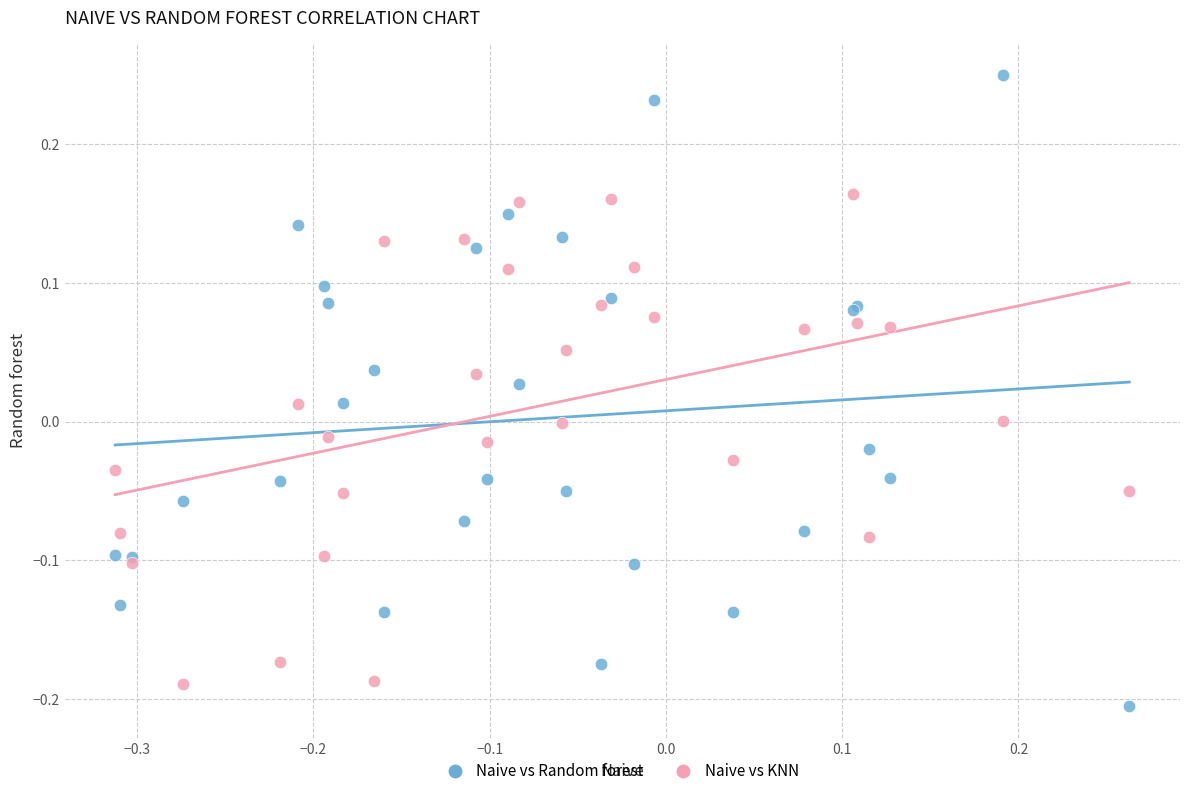

What are all the series names shown in the legend?

Naive vs Random forest, Naive vs KNN